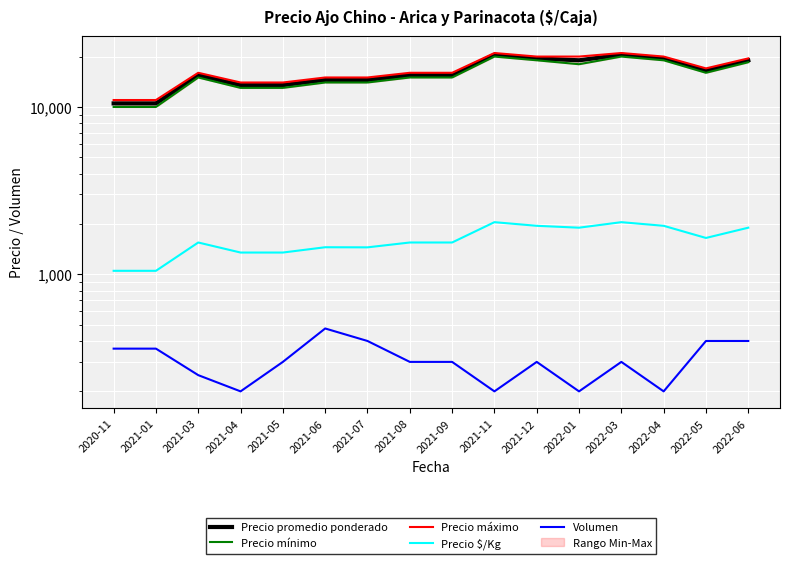

True or false: Precio máximo has a value of 21000 at 2021-11.

True